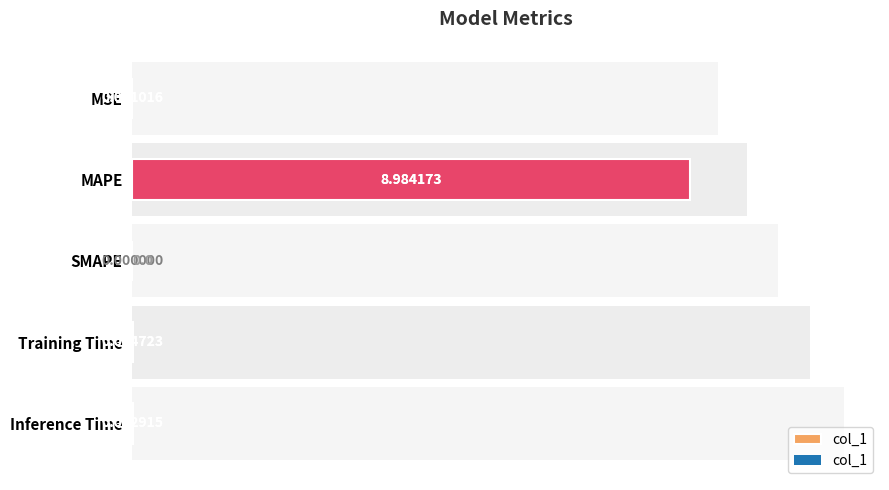

The value at Inference Time is 0.0. True or false?

False